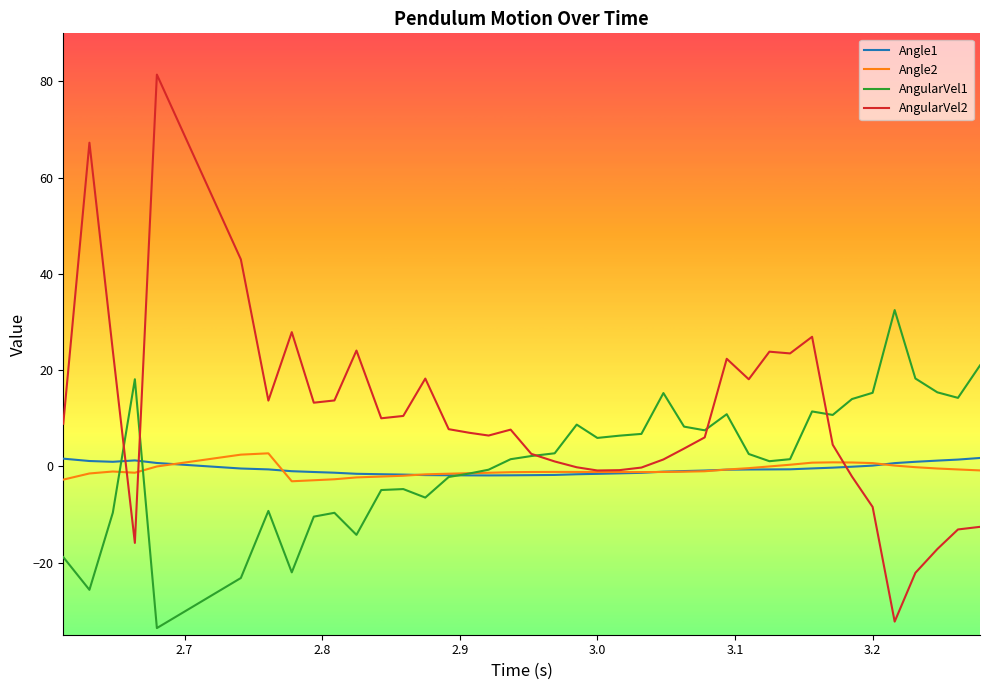

What is the lowest value of the AngularVel2 series?

-32.3